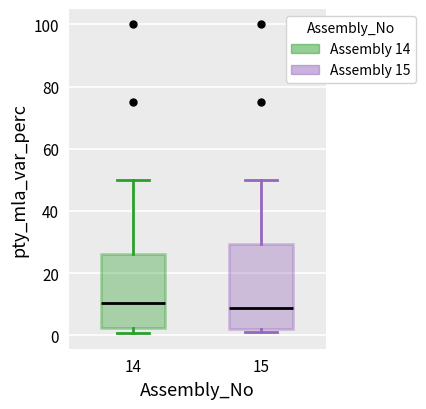

Comparing the boxes themselves (not the whiskers), which one is the tallest?

15